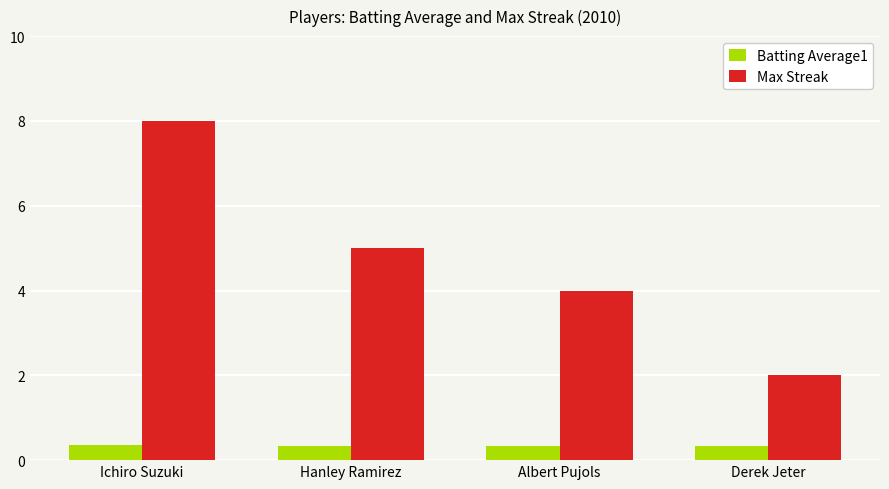

How many groups of bars are there?

4